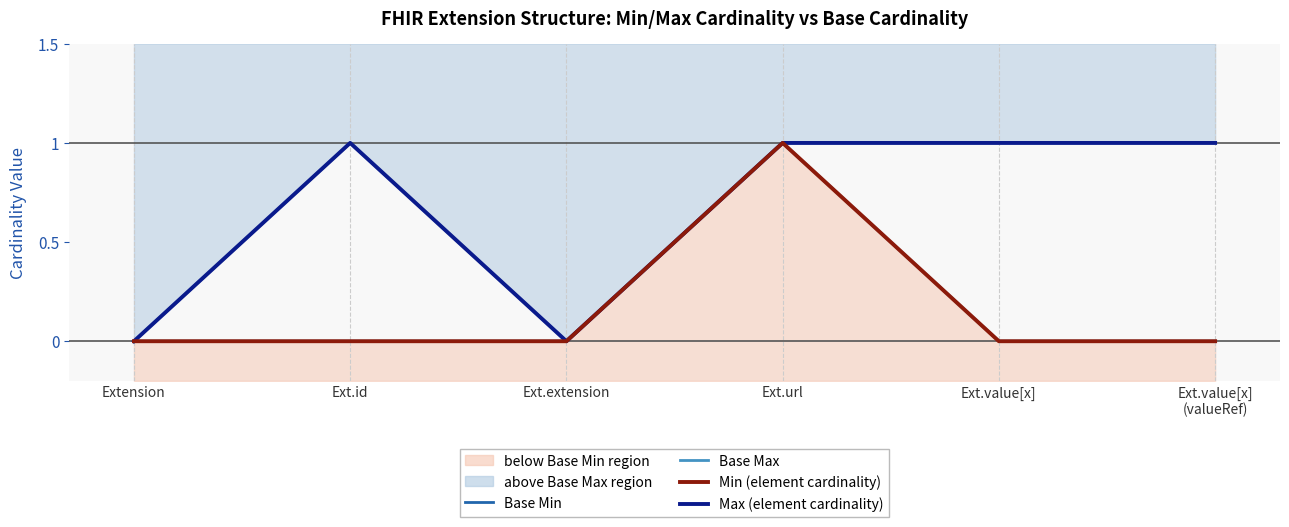

Between Ext.value[x]
(valueRef) and Extension, which is larger?

Ext.value[x]
(valueRef)